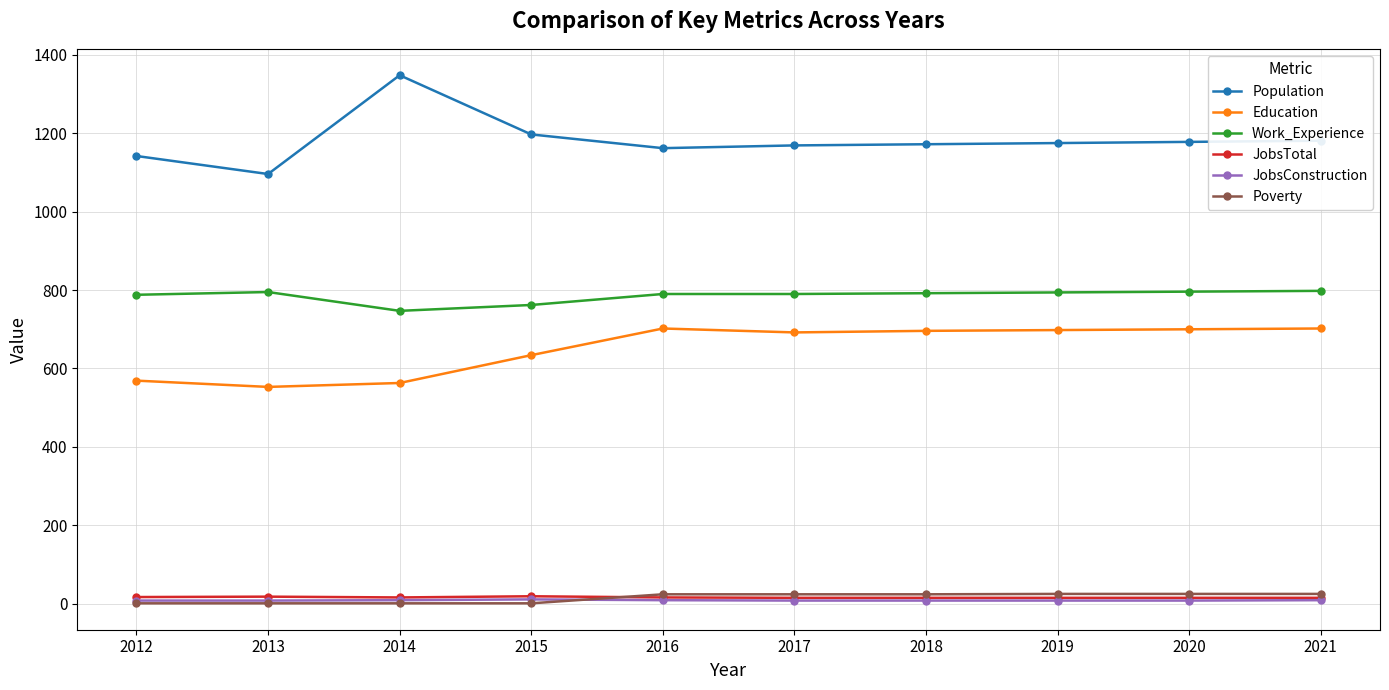

Which series has the widest spread of values?

Population